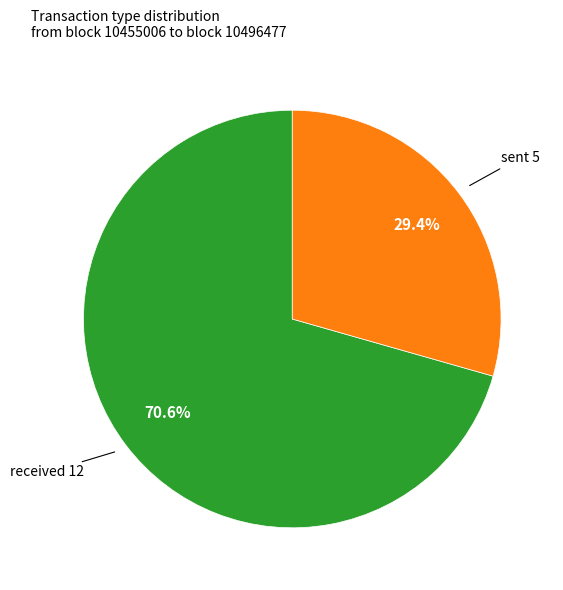

Is sent 5 the majority of the pie?

No